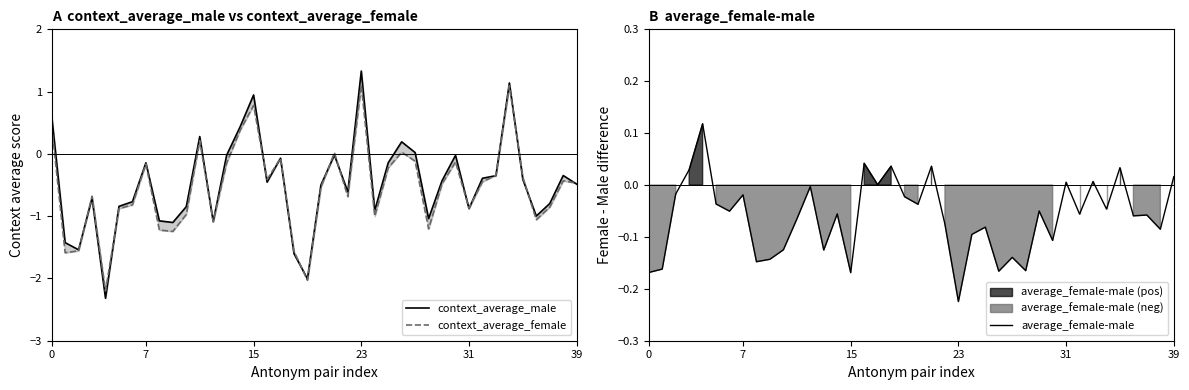

The value of context_average_male at 33 is -0.4. True or false?

True